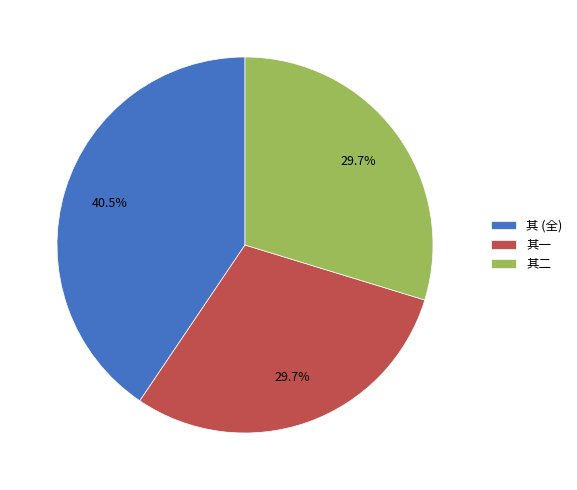

Does 其一 represent more than half of the total?

No